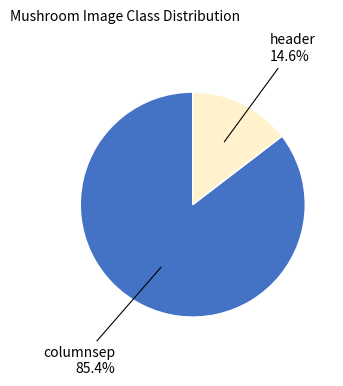

Count the number of slices in the pie.

2